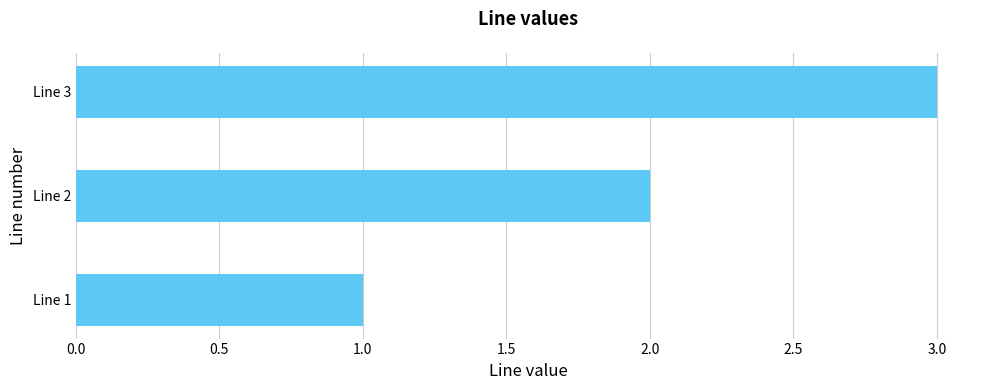

What is the change in value from Line 2 to Line 3?

+1